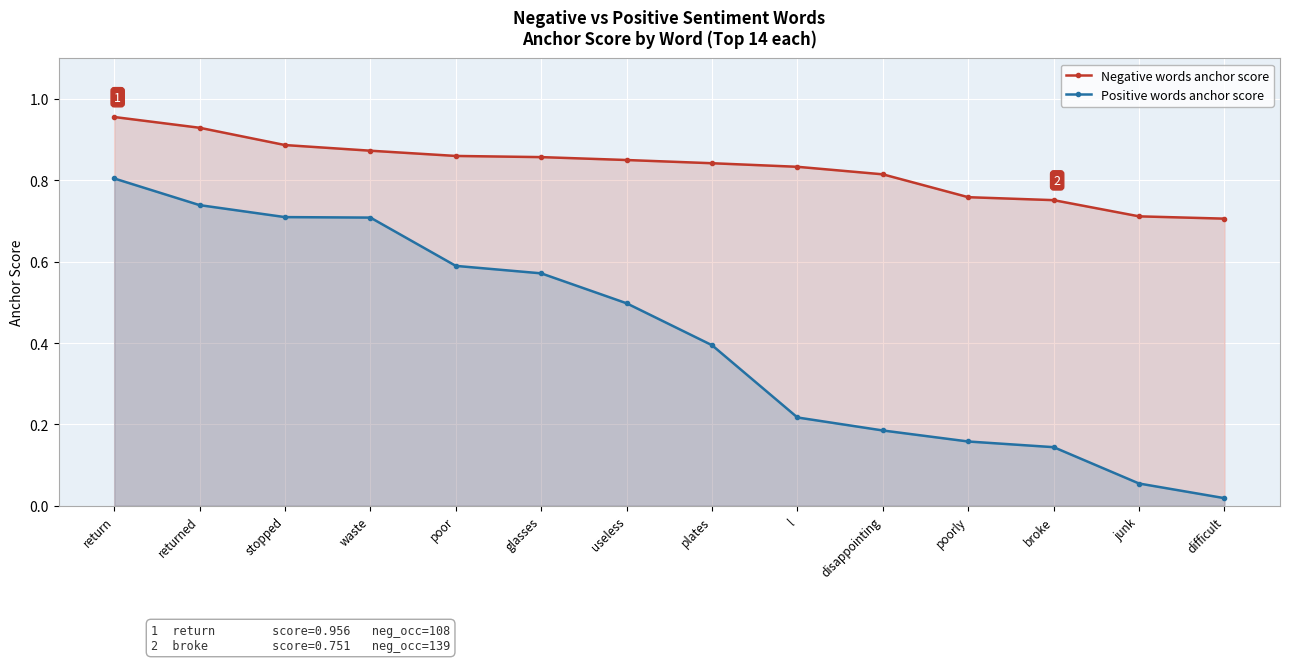

Where is Positive words anchor score nearest to the value 0?

difficult